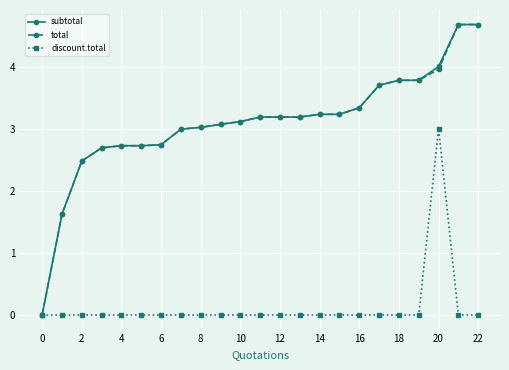

What is the value of the total point at the 8th from the left?

3.0